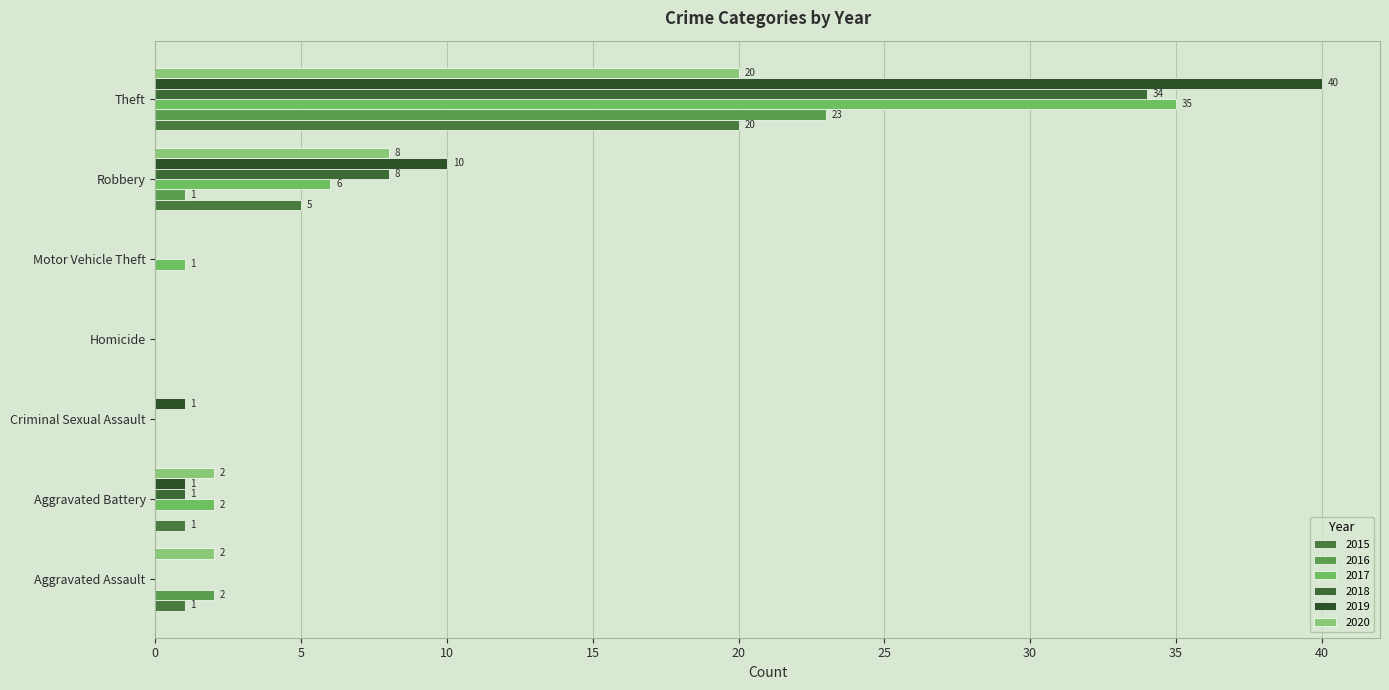

The value of 2018 at Theft is 34. True or false?

True